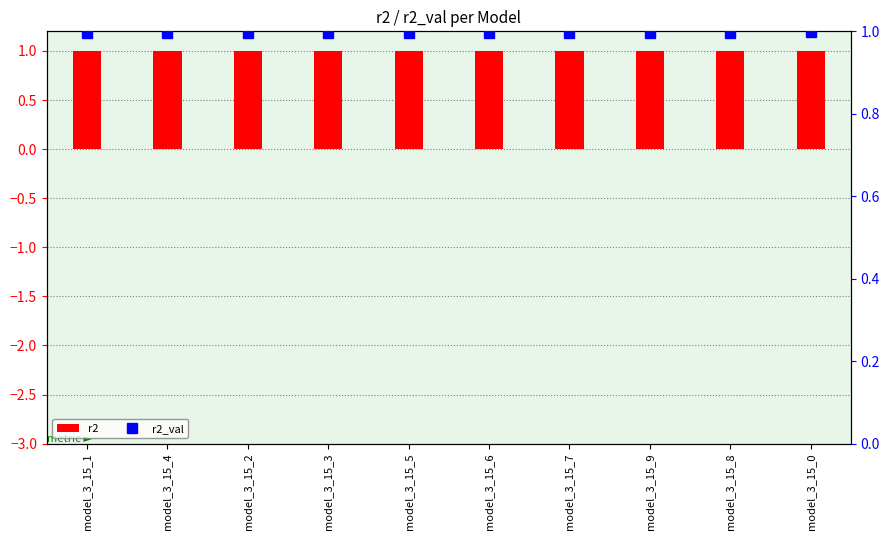

Is the value of r2 at model_3_15_7 greater than the value of r2_val at model_3_15_2?

Yes